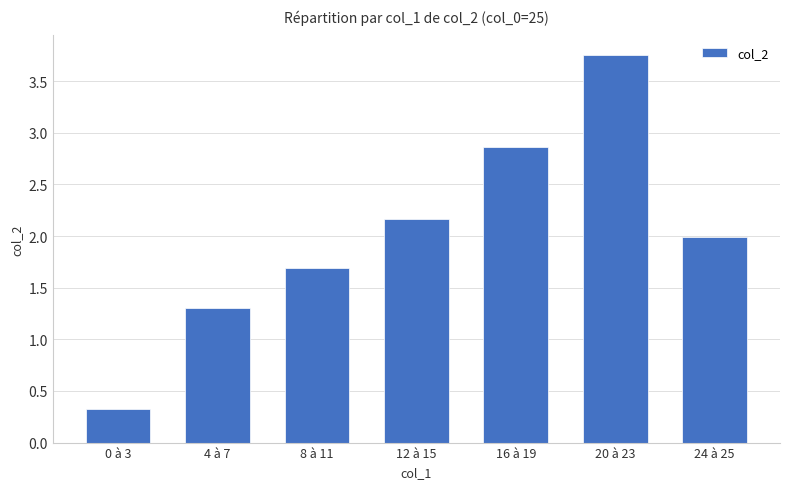

What is the difference between the maximum and minimum values?

3.4